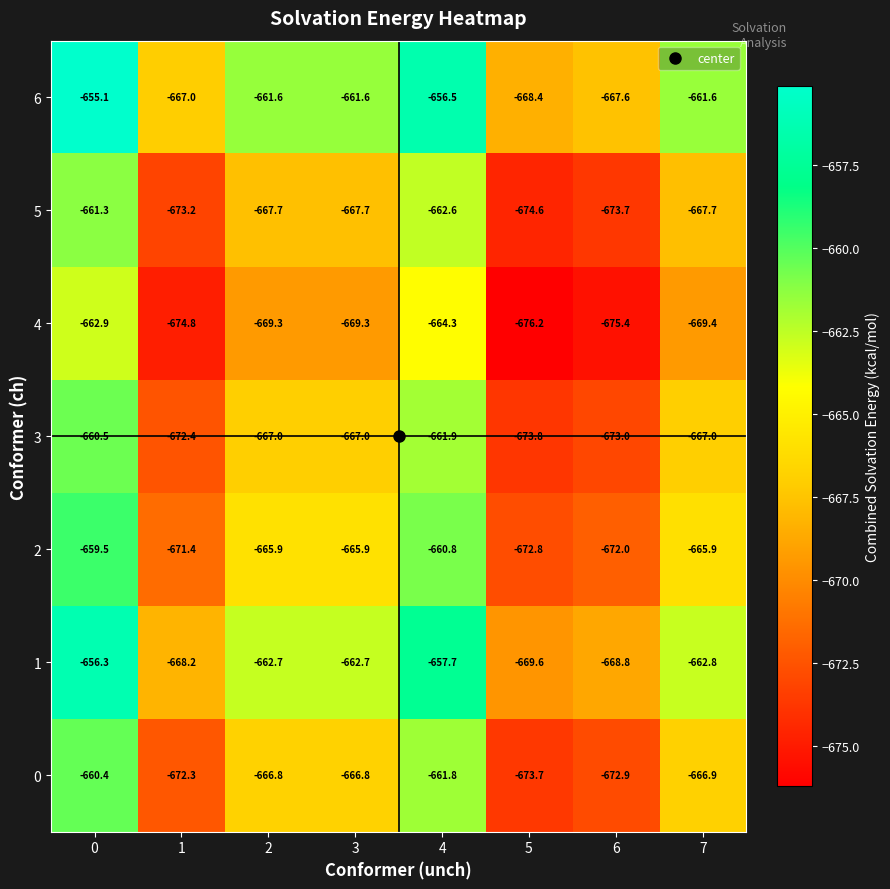

Which label corresponds to the smallest value in the chart?

5